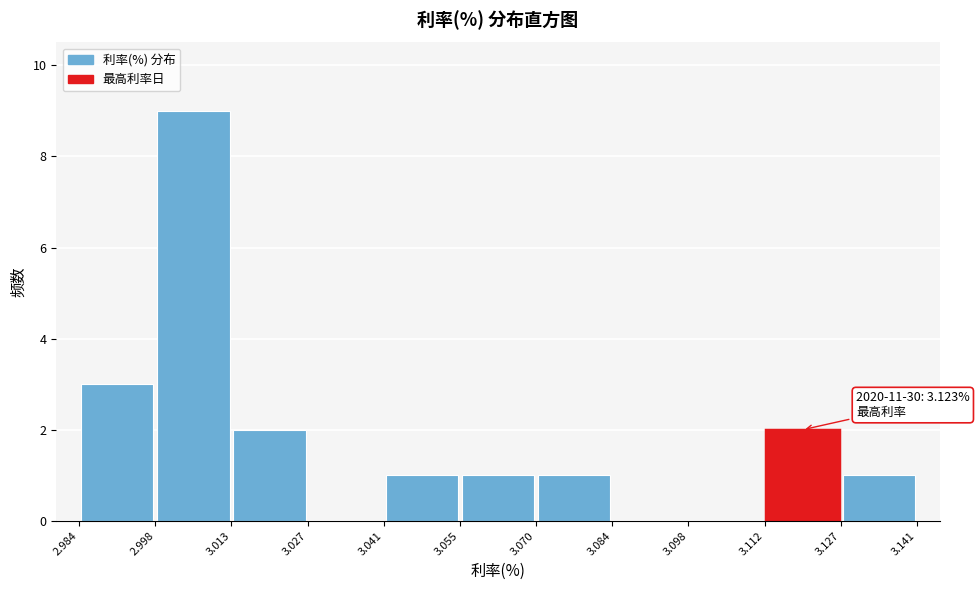

Which range on the x-axis has the tallest bar?

2.998 to 3.013